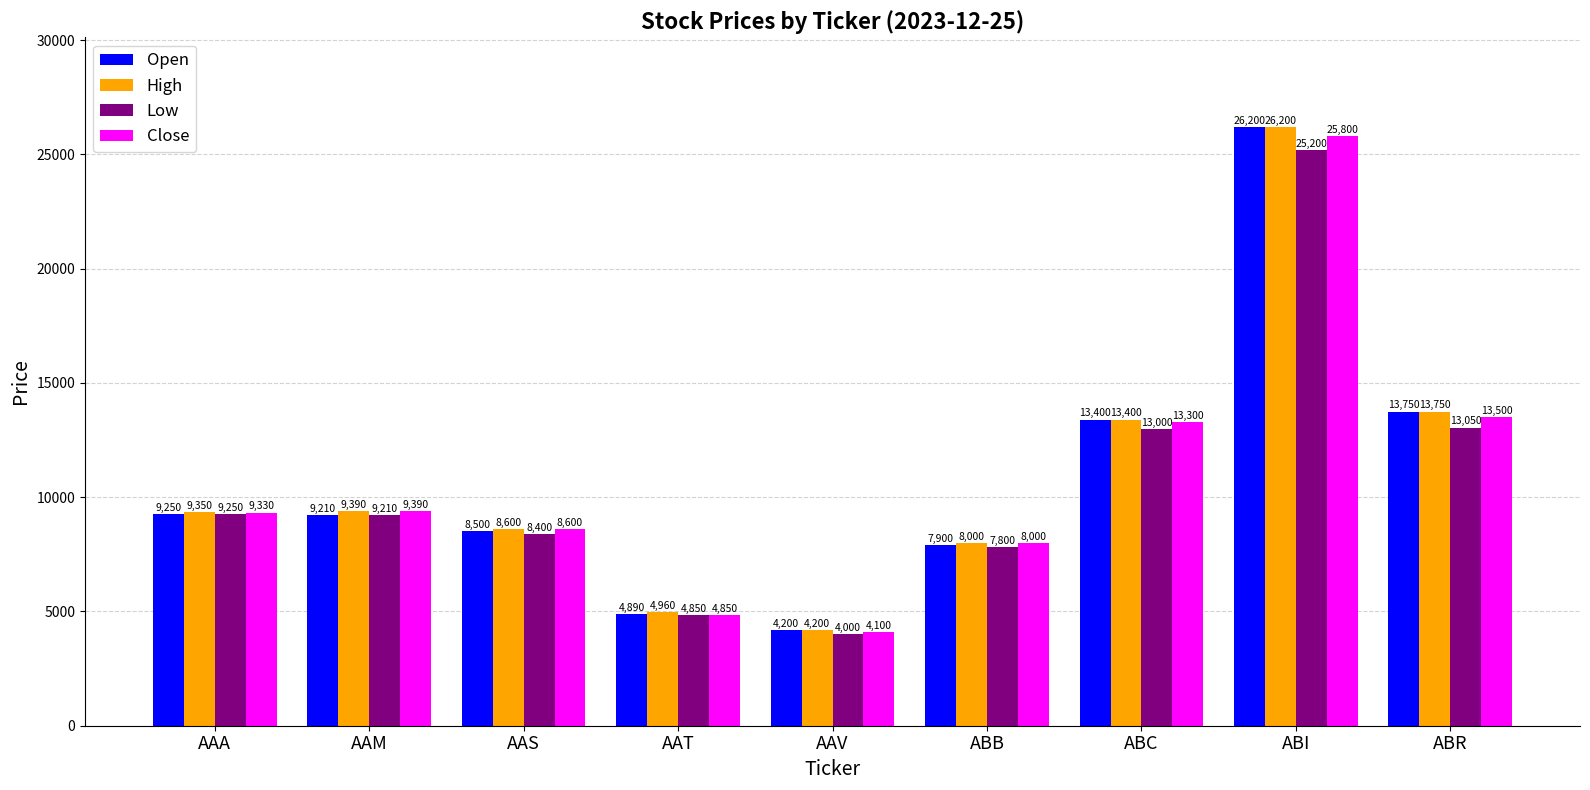

Reading left to right, extract all data points from this chart.

Open: 9250	9210	8500	4890	4200	7900	13400	26200	13750
High: 9350	9390	8600	4960	4200	8000	13400	26200	13750
Low: 9250	9210	8400	4850	4000	7800	13000	25200	13050
Close: 9330	9390	8600	4850	4100	8000	13300	25800	13500